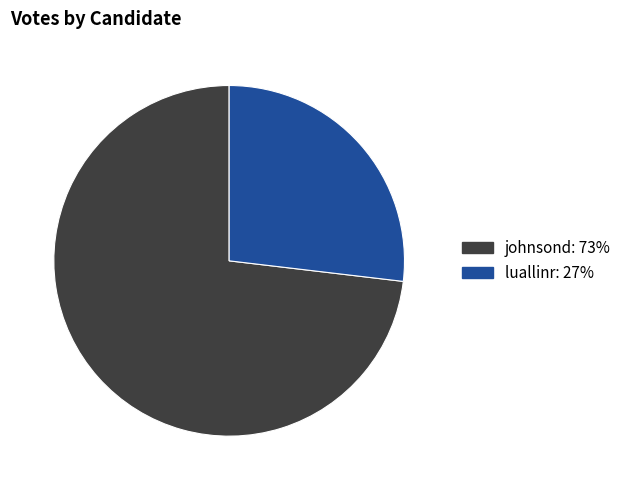

How many slices are in this pie chart?

2